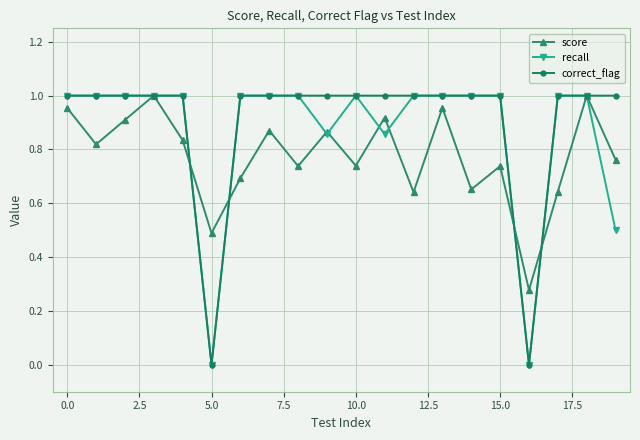

In score, how many points are higher than both neighbors (excluding endpoints)?

7